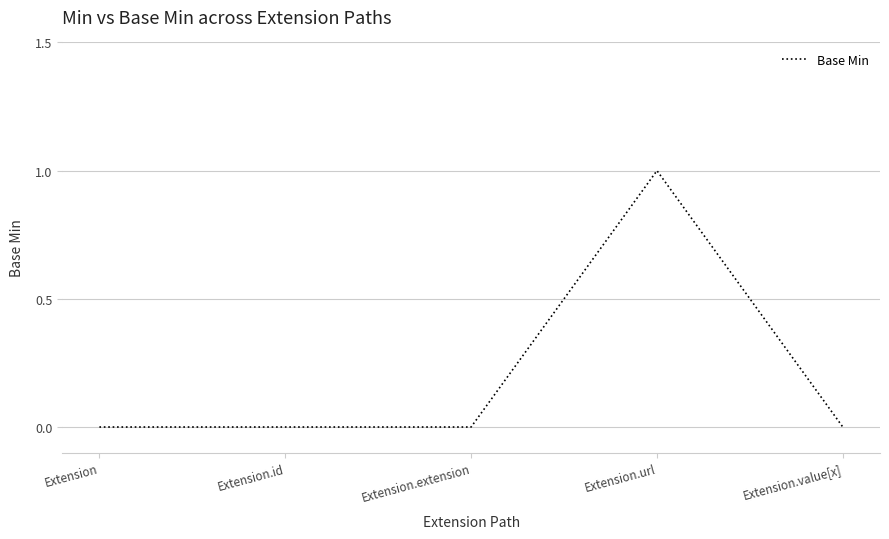

What position from the right is Extension.extension?

3